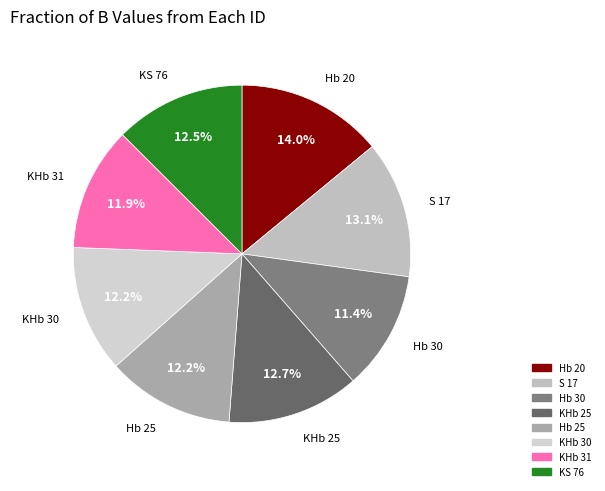

What is the ratio of the value at KHb 31 to the value at KHb 25?

0.9